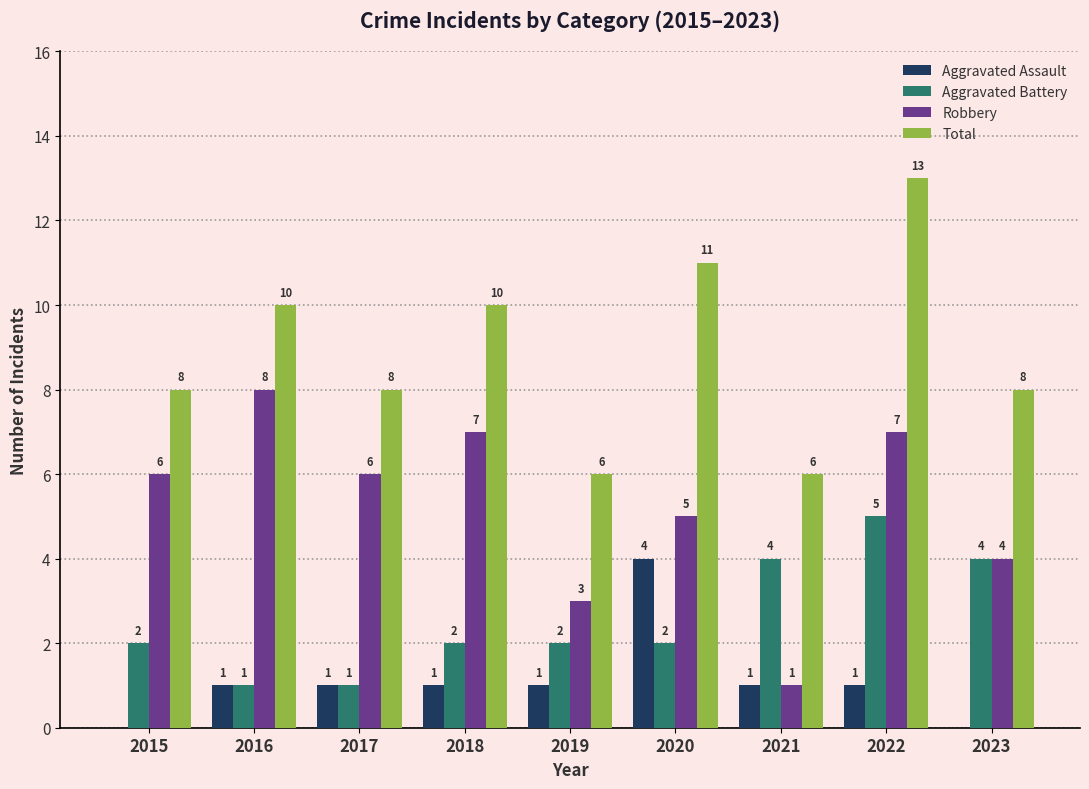

What are all the series names shown in the legend?

Aggravated Assault, Aggravated Battery, Robbery, Total